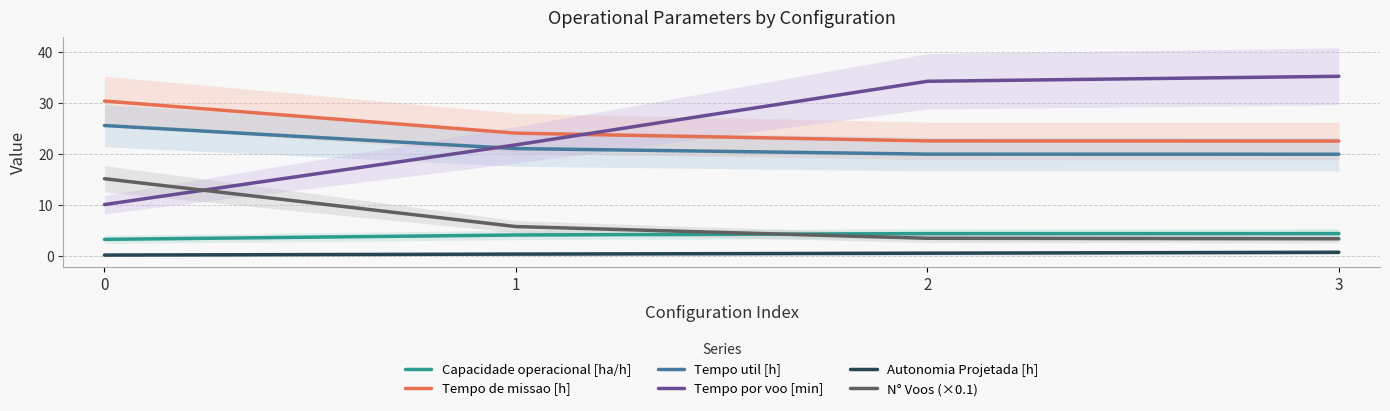

True or false: Tempo util [h] and N° Voos (×0.1) intersect in this chart.

False